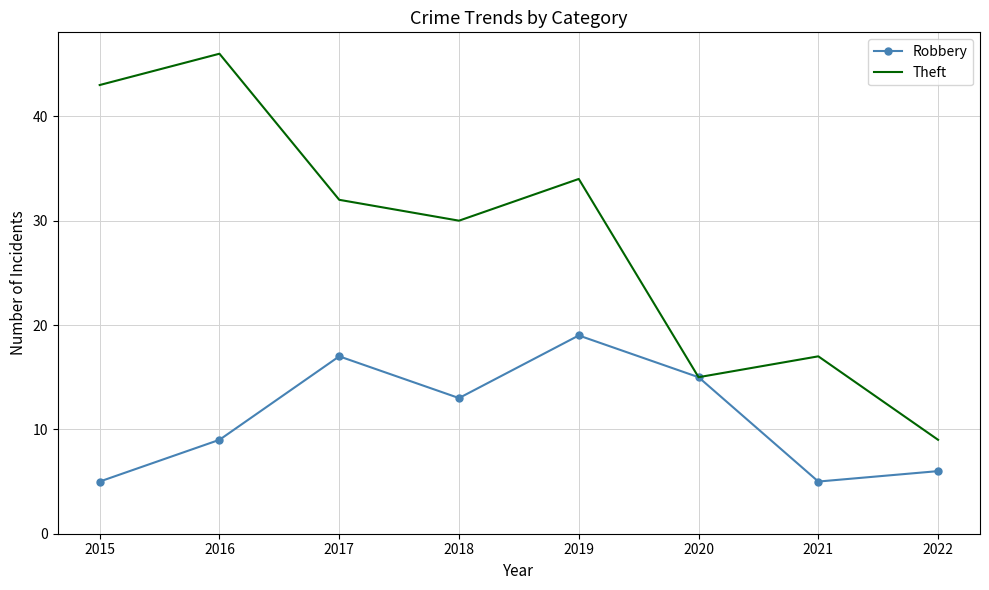

What is the approximate value of Theft at 2015?

43